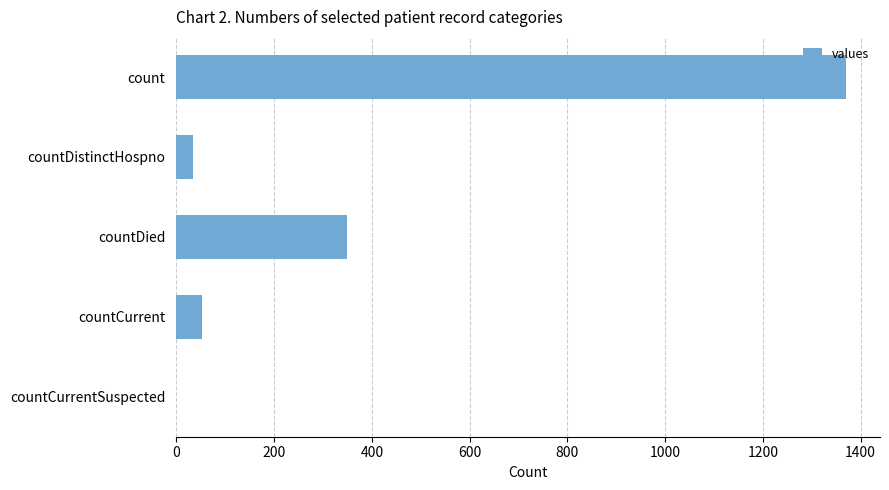

Approximately how many times larger is the value at count compared to countDistinctHospno?

41.5